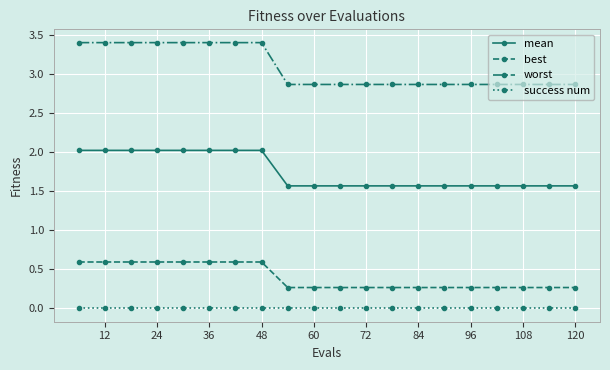

What is the difference between the maximum and second lowest values in the worst series?

0.5